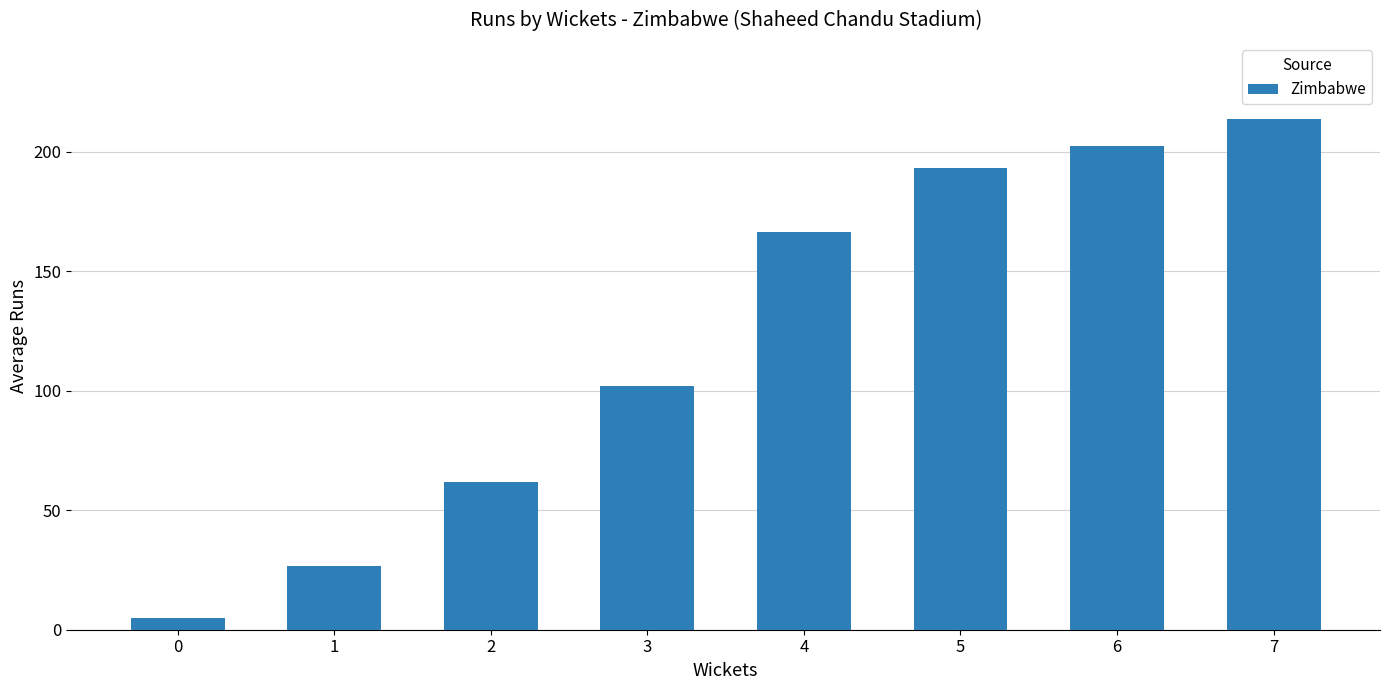

At which category does the chart reach its peak across all series?

7